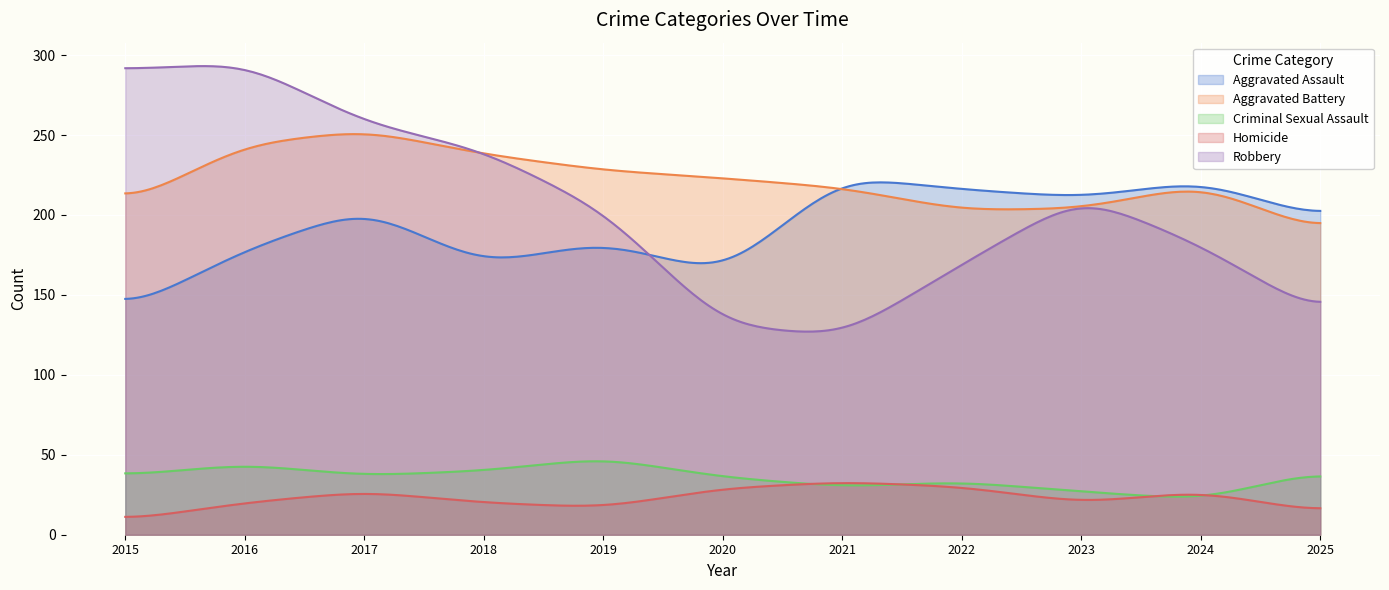

What is the sum of all Aggravated Battery values?

66769.8